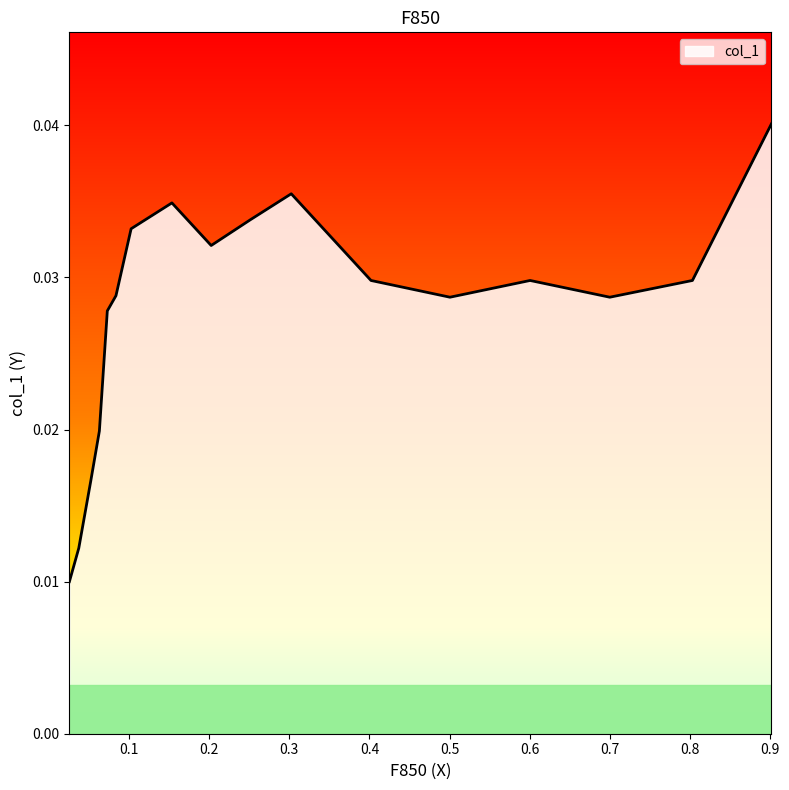

How many values are between 0 and 1?

17